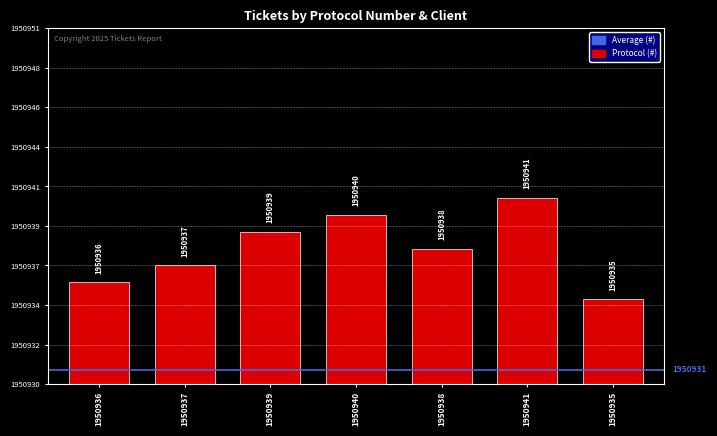

What is the average value?

1950938